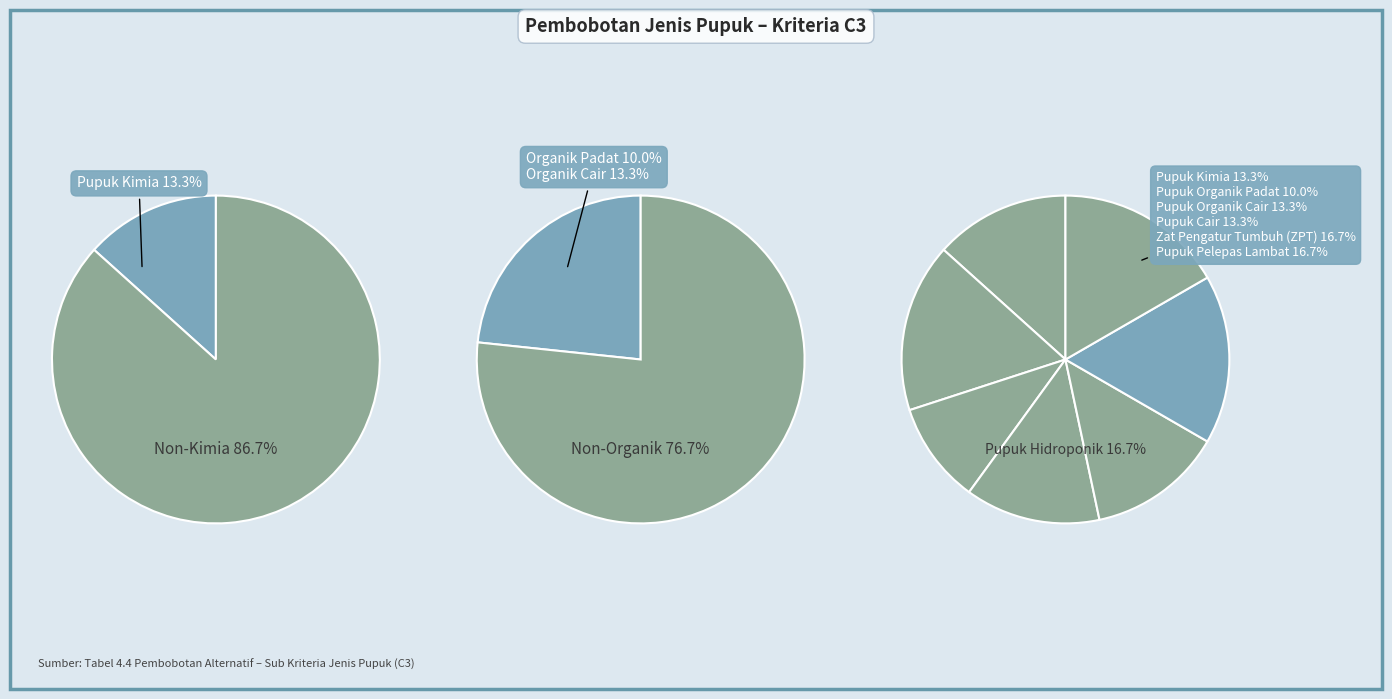

Which slice is the smallest?

Pupuk Organik Padat